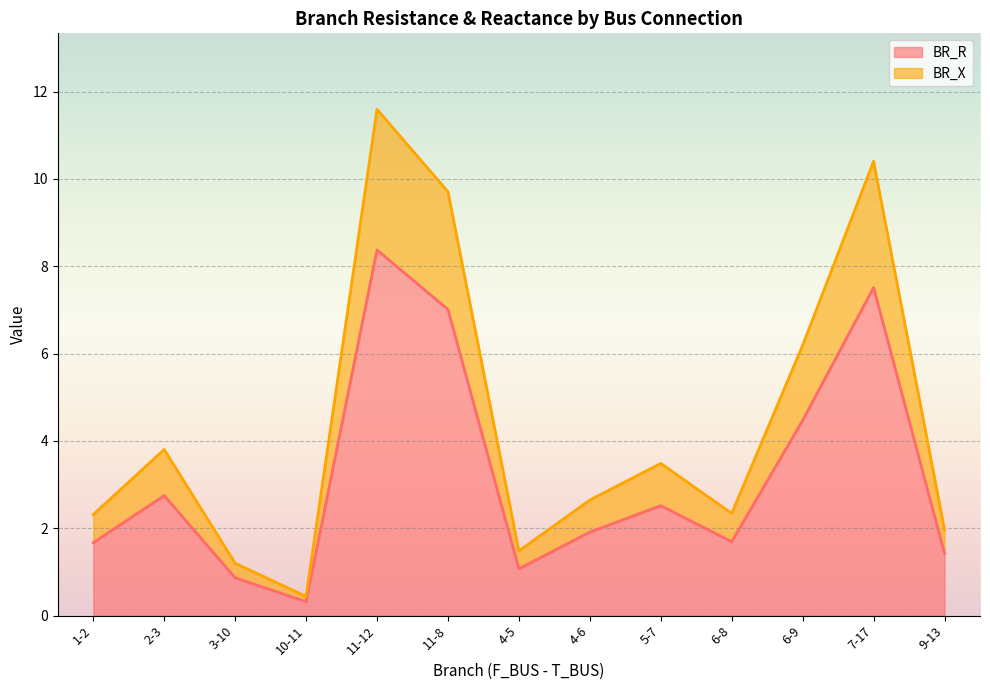

The value of BR_R at 9-13 is 2.0. True or false?

False